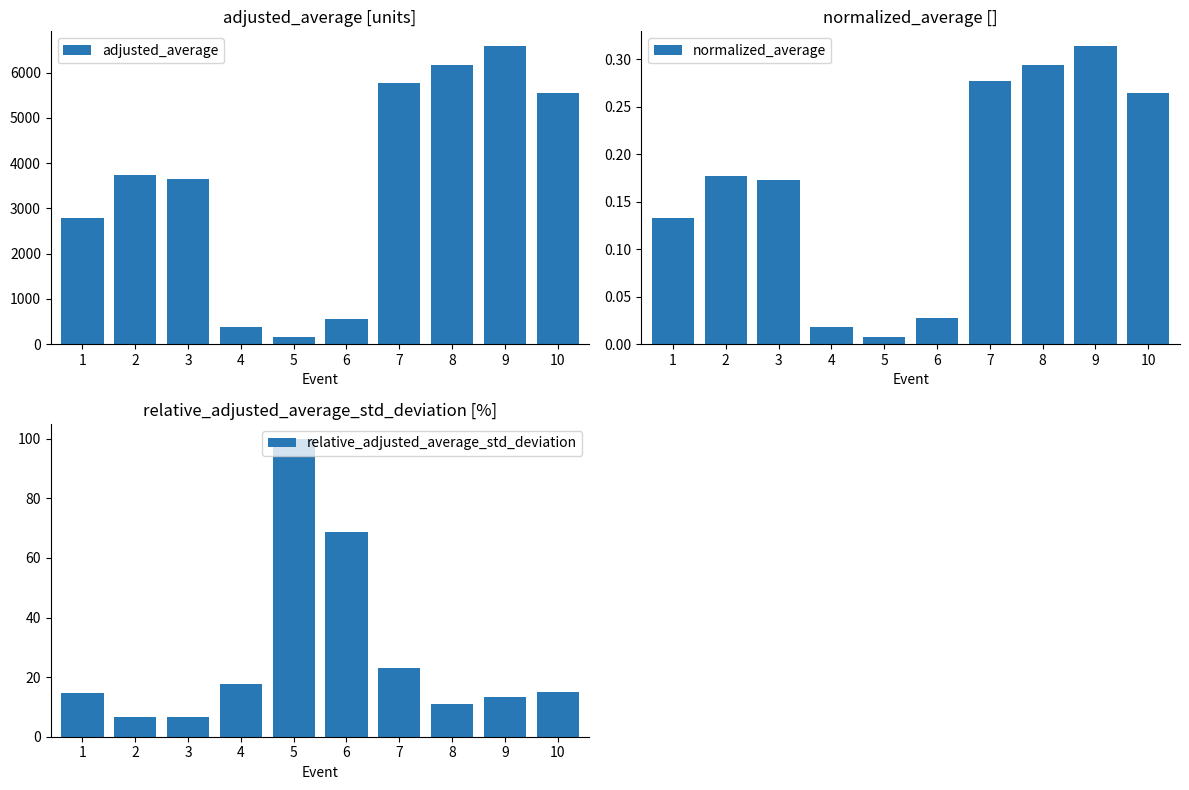

Reading right to left, transcribe all the data shown in this chart.

adjusted_average: 5550.2	6585.3	6181.4	5782.2	561.7	159.0	383.4	3644.3	3739.0	2787.3
normalized_average: 0.3	0.3	0.3	0.3	0.0	0.0	0.0	0.2	0.2	0.1
relative_adjusted_average_std_deviation: 15.2	13.3	11.0	23.1	68.8	100.0	17.6	6.7	6.6	14.6